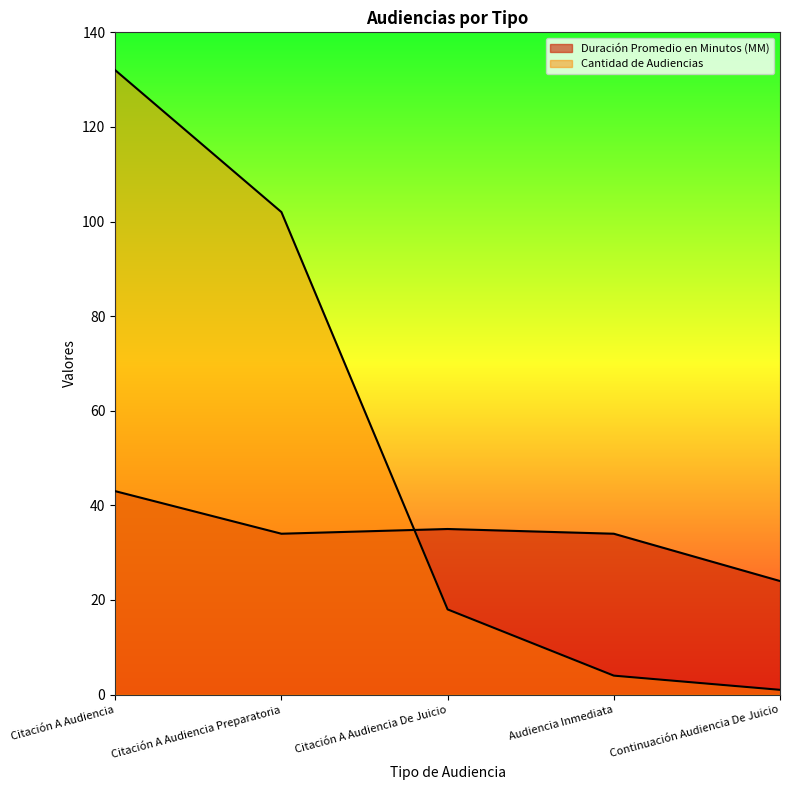

True or false: Cantidad de Audiencias has more than 1 points higher than both neighbors.

False